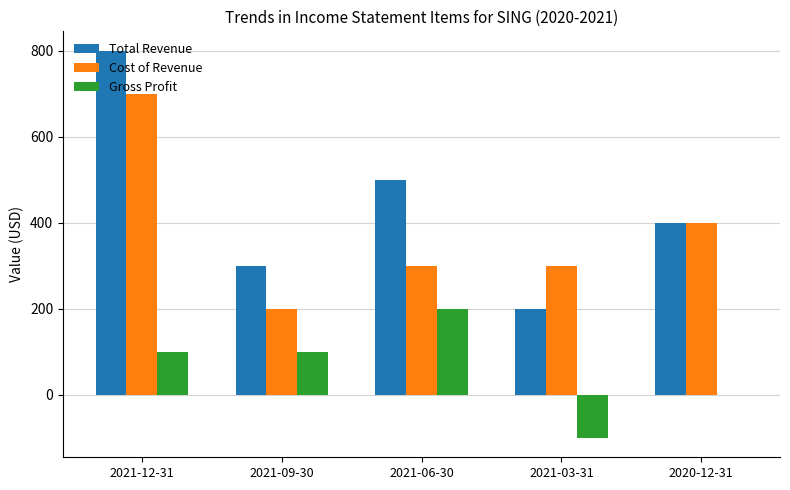

What is the total value across all series at 2020-12-31?

800